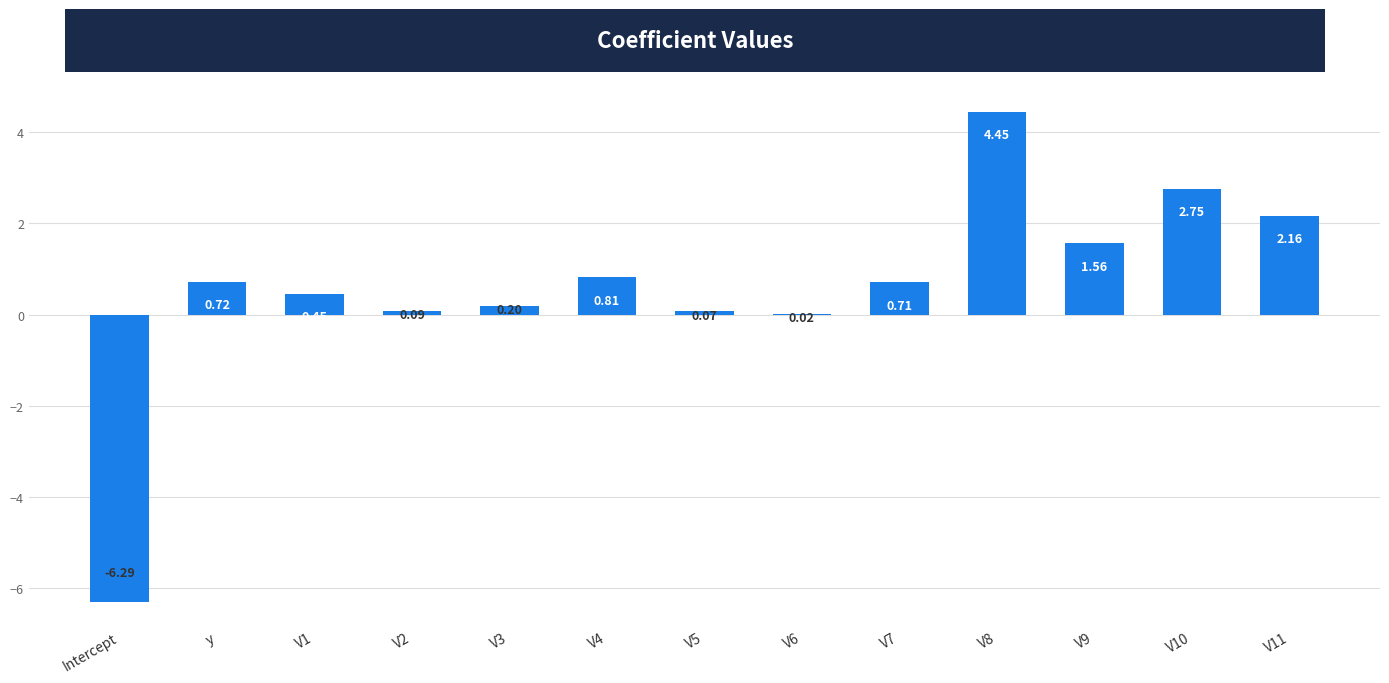

What is the sum of all values?

7.7